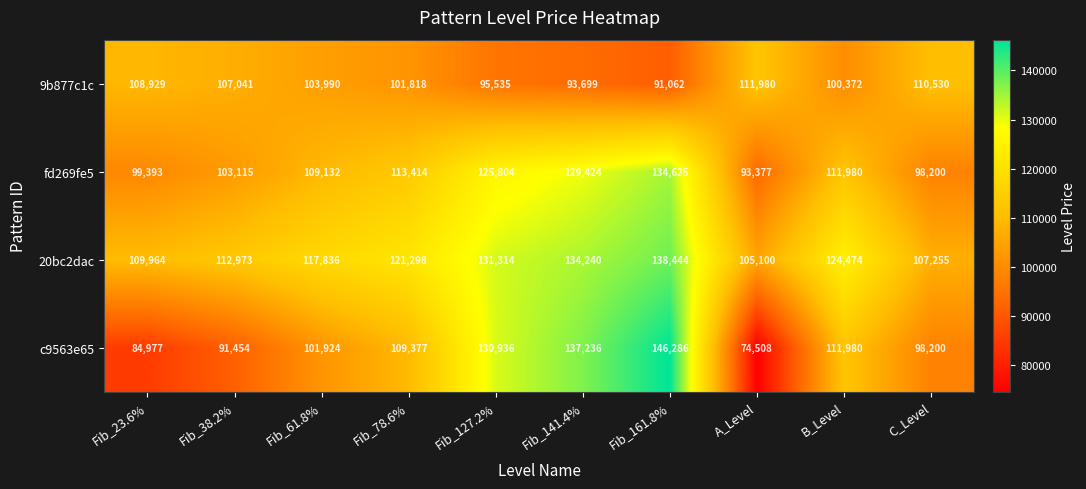

What is the minimum value for fd269fe5?

93377